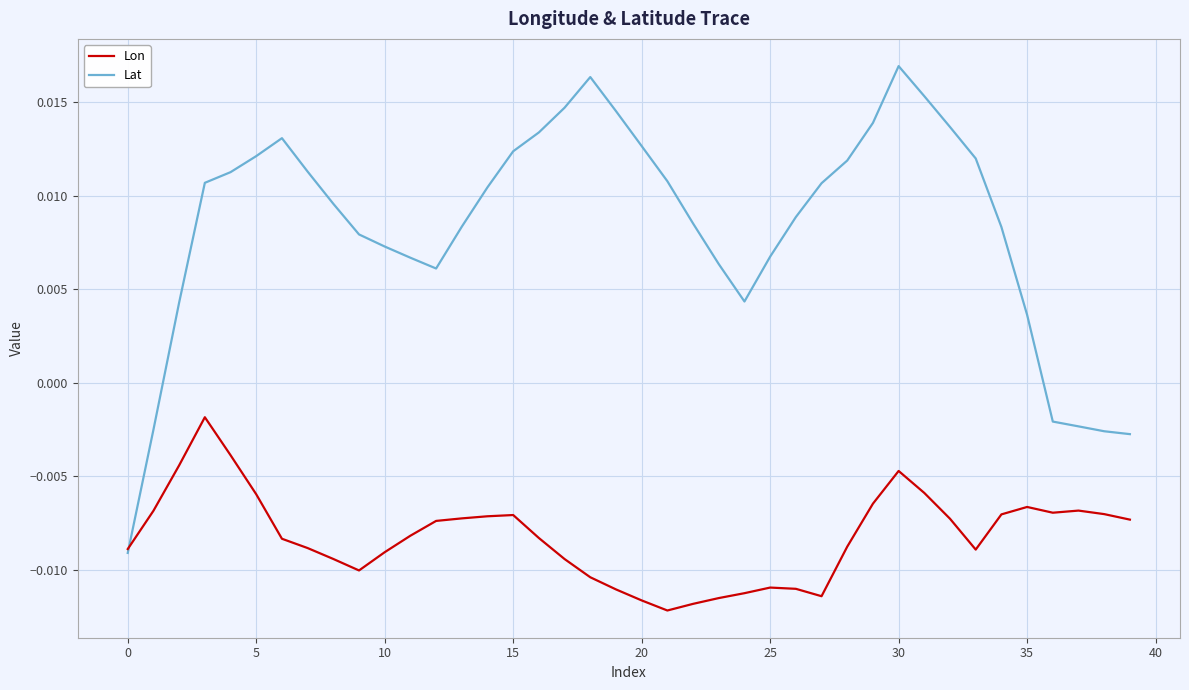

How many lines are shown in the chart?

2